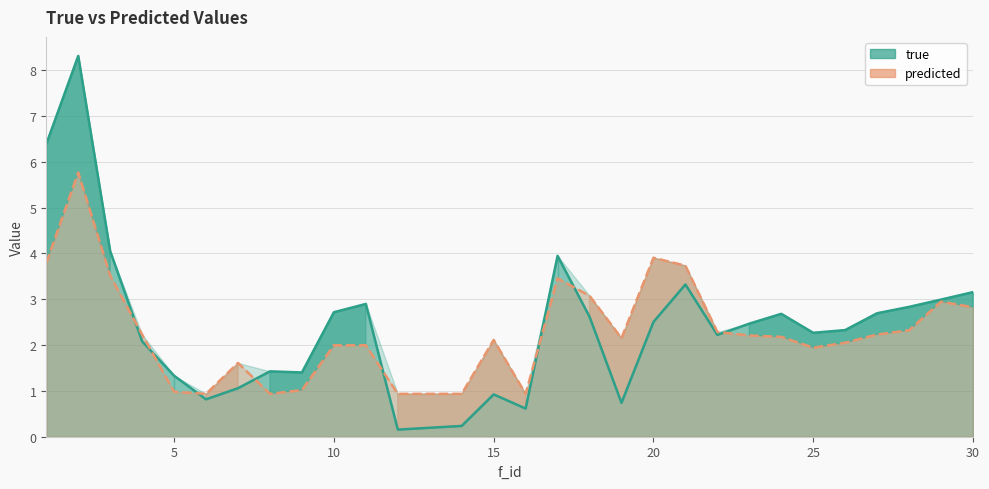

How many series are shown in this chart?

2